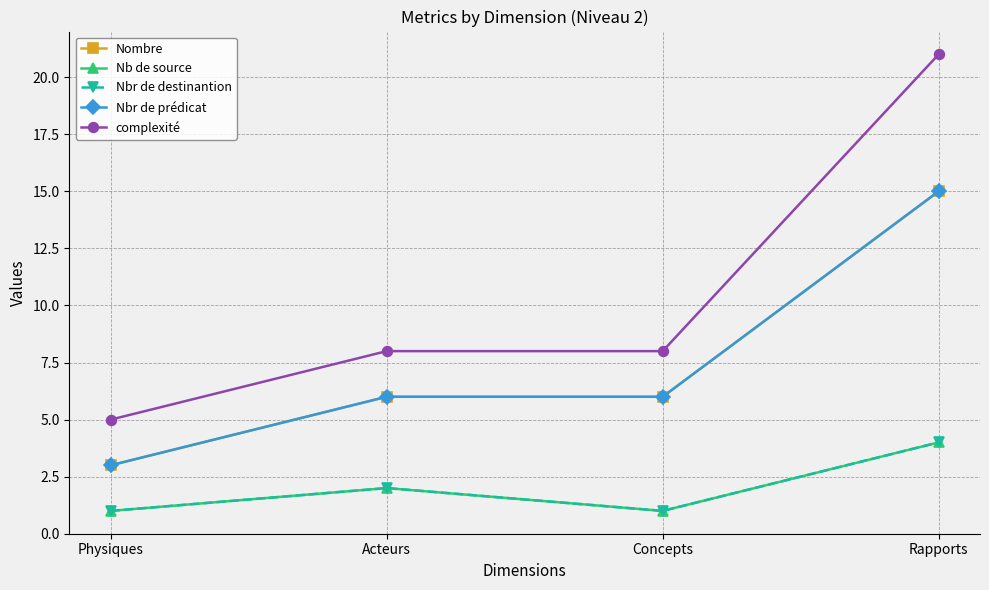

Does the chart have visible grid lines?

Yes